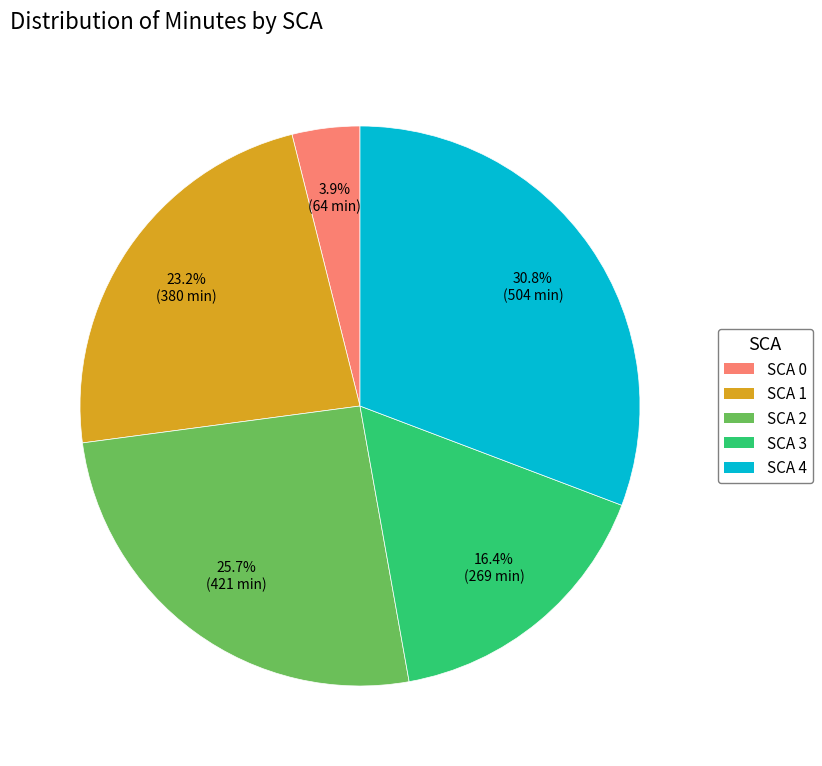

Does any single category account for the majority?

No